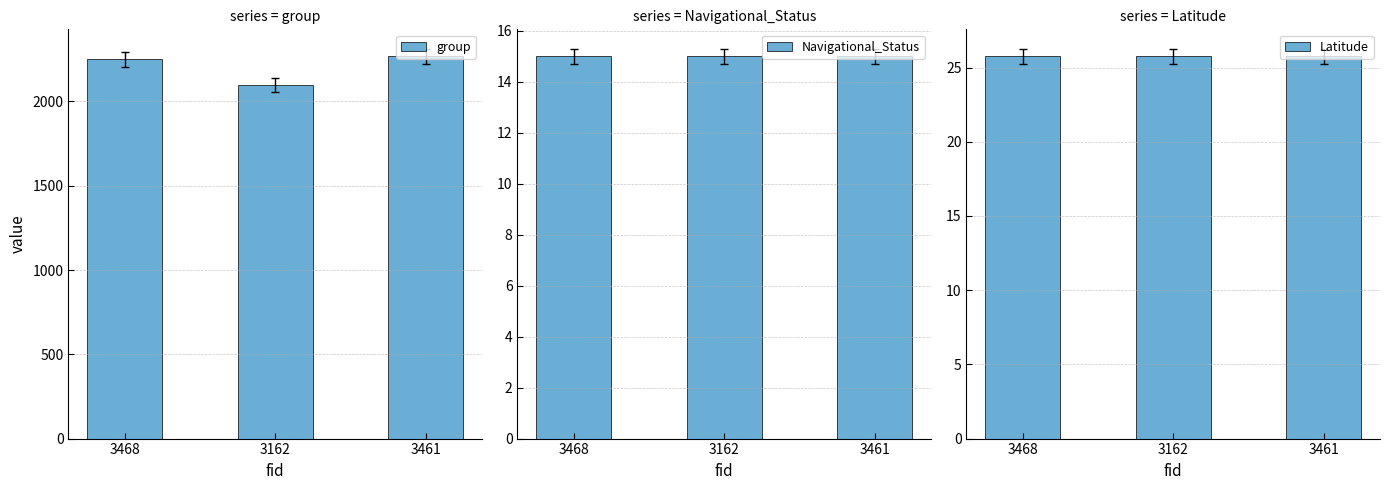

Which series has the widest spread of values?

group